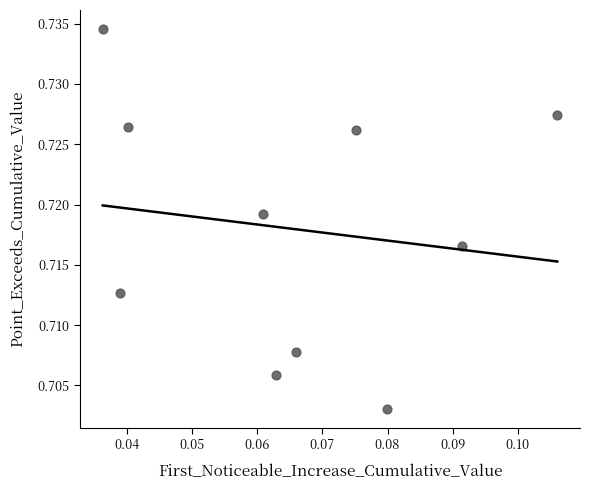

How many points are shown in the scatter plot?

10